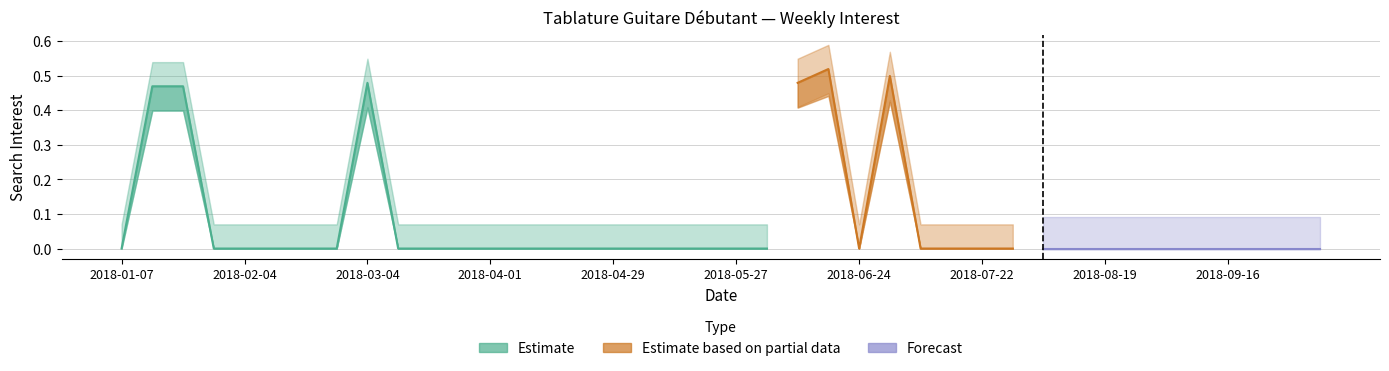

Reading left to right, transcribe all the data shown in this chart.

2018-01-07=0.0	2018-01-14=0.5	2018-01-21=0.5	2018-01-28=0.0	2018-02-04=0.0	2018-02-11=0.0	2018-02-18=0.0	2018-02-25=0.0	2018-03-04=0.5	2018-03-11=0.0	2018-03-18=0.0	2018-03-25=0.0	2018-04-01=0.0	2018-04-08=0.0	2018-04-15=0.0	2018-04-22=0.0	2018-04-29=0.0	2018-05-06=0.0	2018-05-13=0.0	2018-05-20=0.0	2018-05-27=0.0	2018-06-03=0.0	2018-06-10=0.5	2018-06-17=0.5	2018-06-24=0.0	2018-07-01=0.5	2018-07-08=0.0	2018-07-15=0.0	2018-07-22=0.0	2018-07-29=0.0	2018-08-05=0.0	2018-08-12=0.0	2018-08-19=0.0	2018-08-26=0.0	2018-09-02=0.0	2018-09-09=0.0	2018-09-16=0.0	2018-09-23=0.0	2018-09-30=0.0	2018-10-07=0.0